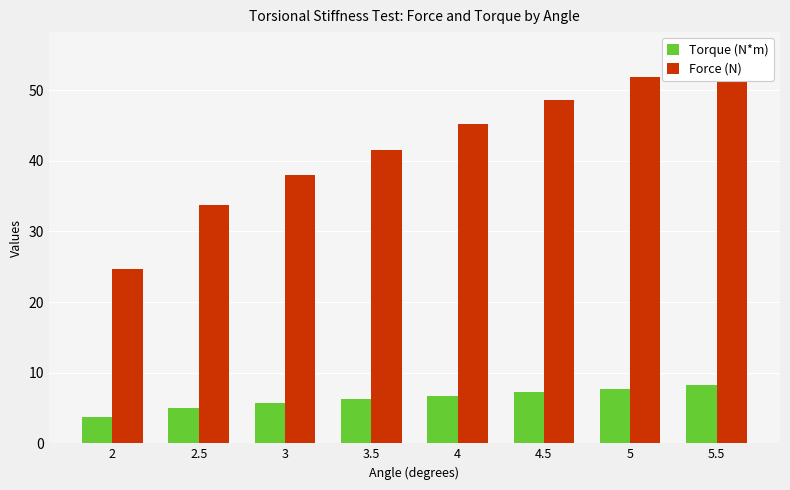

Reading left to right, transcribe all the data shown in this chart.

Torque (N*m): 2=3.7	2.5=5.1	3=5.7	3.5=6.2	4=6.8	4.5=7.3	5=7.8	5.5=8.3
Force (N): 2=24.6	2.5=33.7	3=38.0	3.5=41.5	4=45.1	4.5=48.6	5=51.9	5.5=55.4